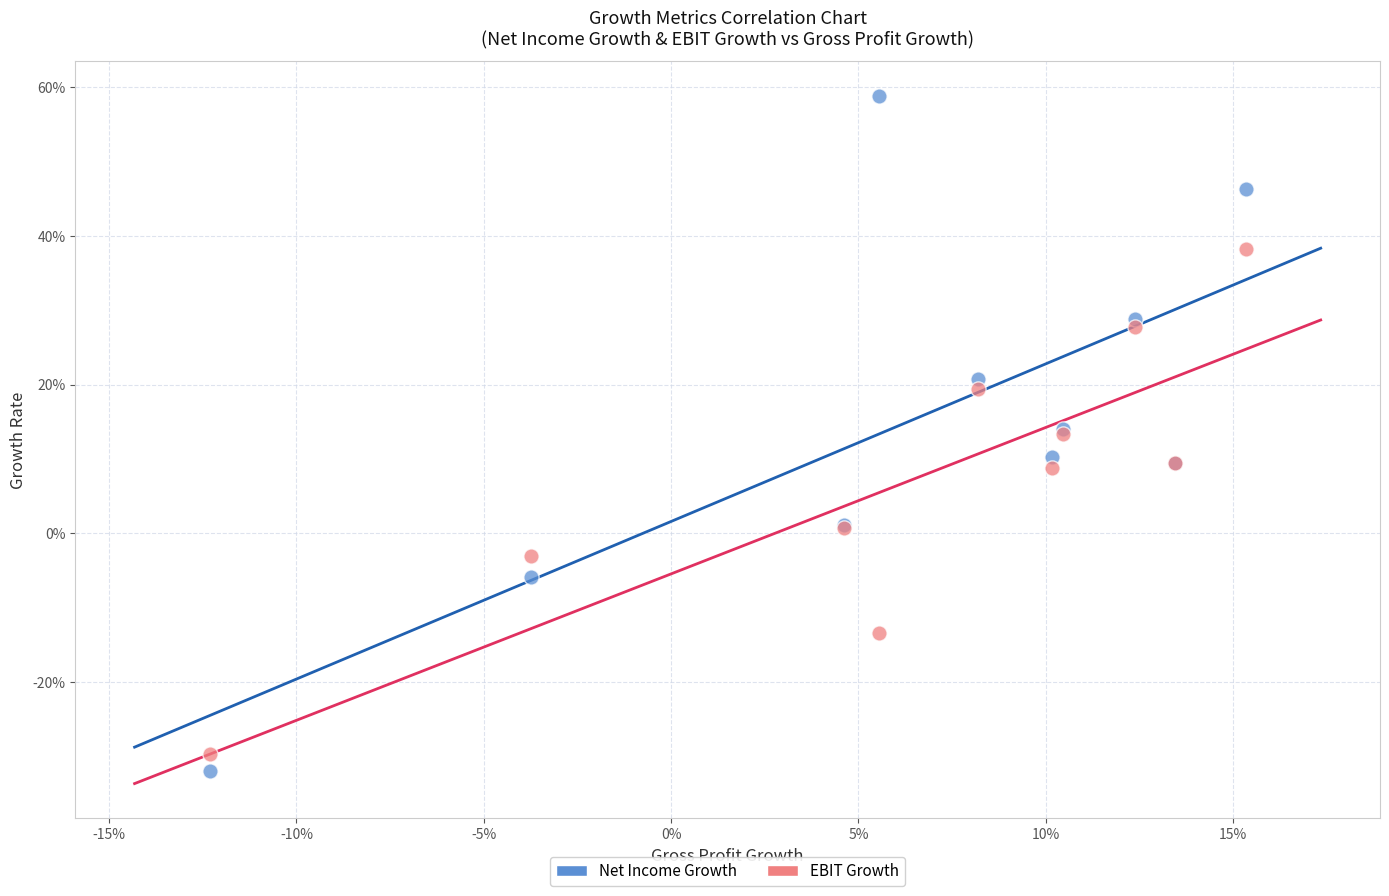

Which series has the widest spread of Y values?

Net Income Growth